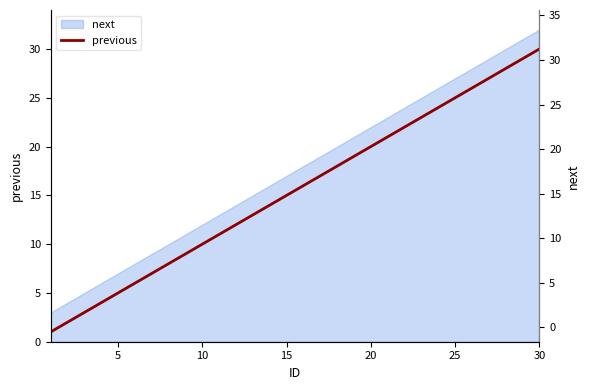

Which category has the highest value in the previous series?

30